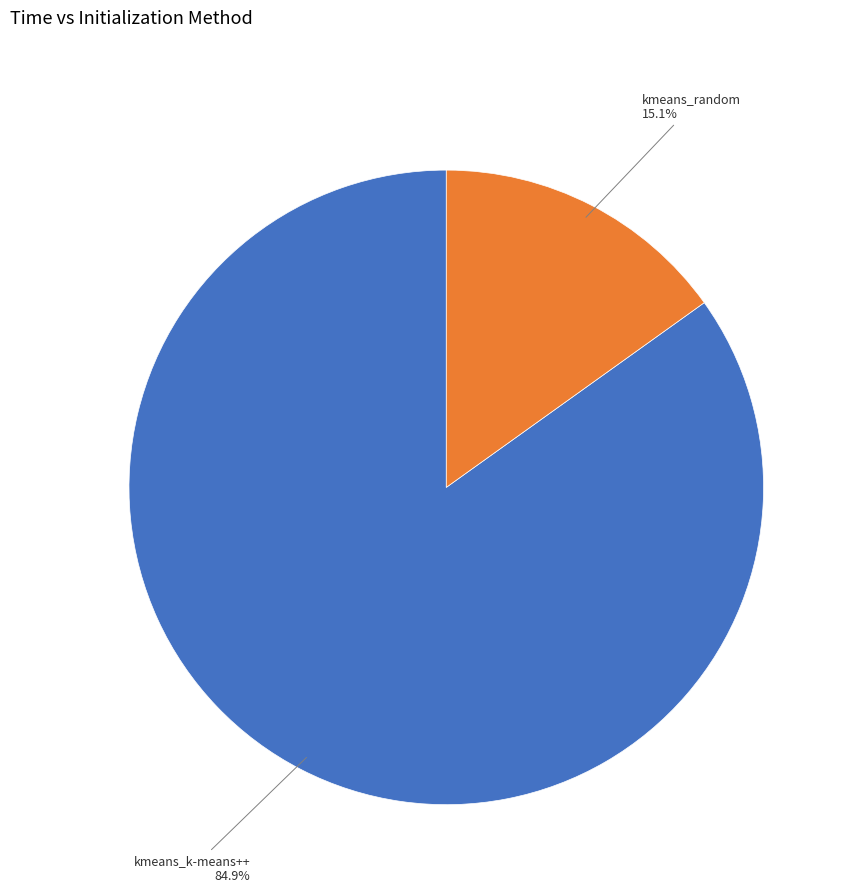

Which category has the smallest portion of the pie?

kmeans_random